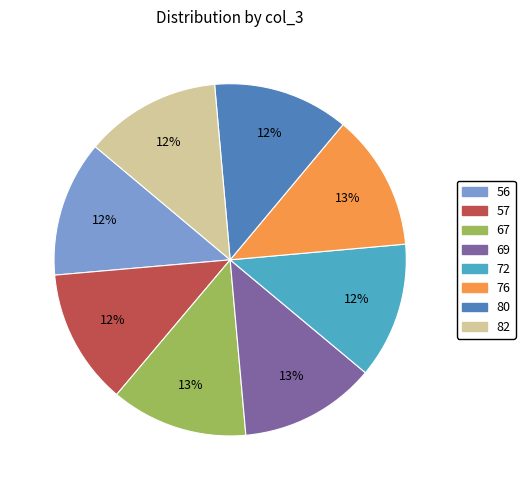

The 76 slice represents 13% of the pie. True or false?

True